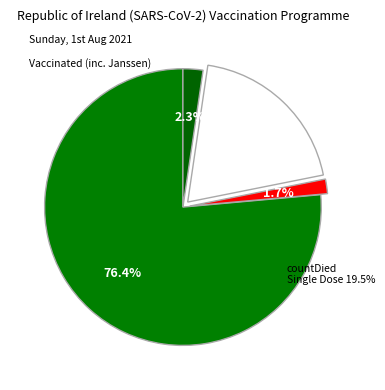

Is it true that count is 85% of the pie?

False